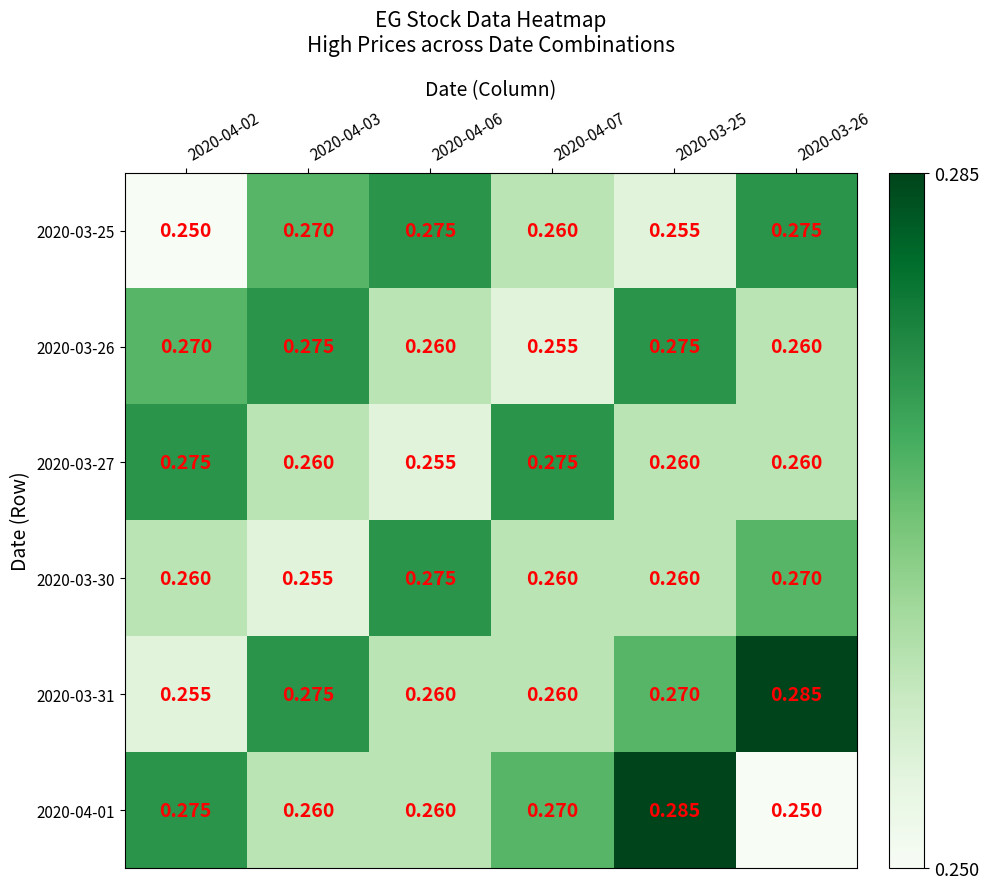

Which series has the largest total across all categories?

2020-03-31